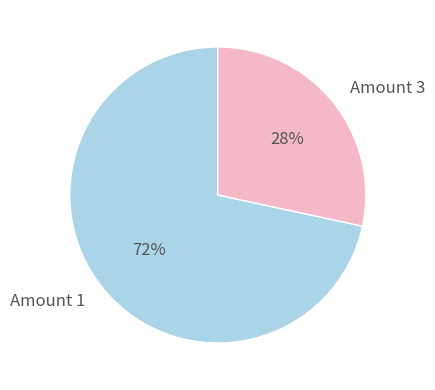

Is there any slice that represents more than half of the pie?

Yes